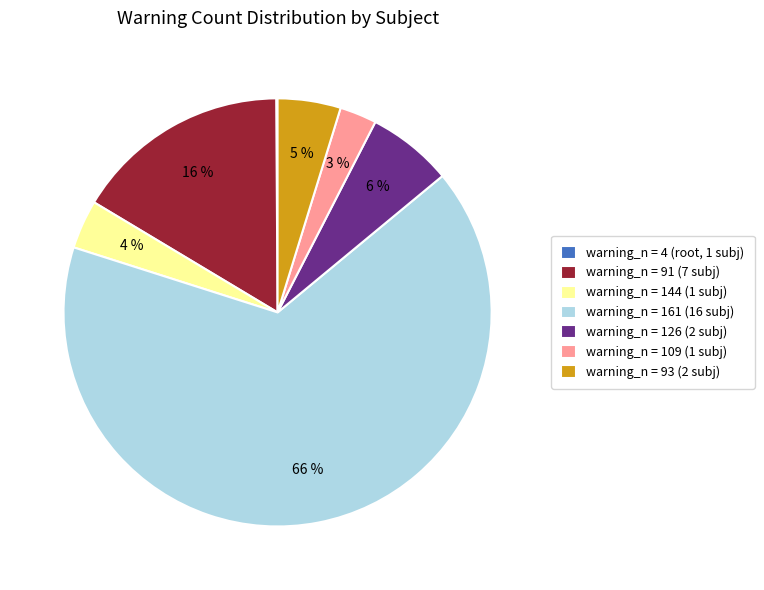

Is it true that warning_n = 126 (2 subj) is 1% of the pie?

False